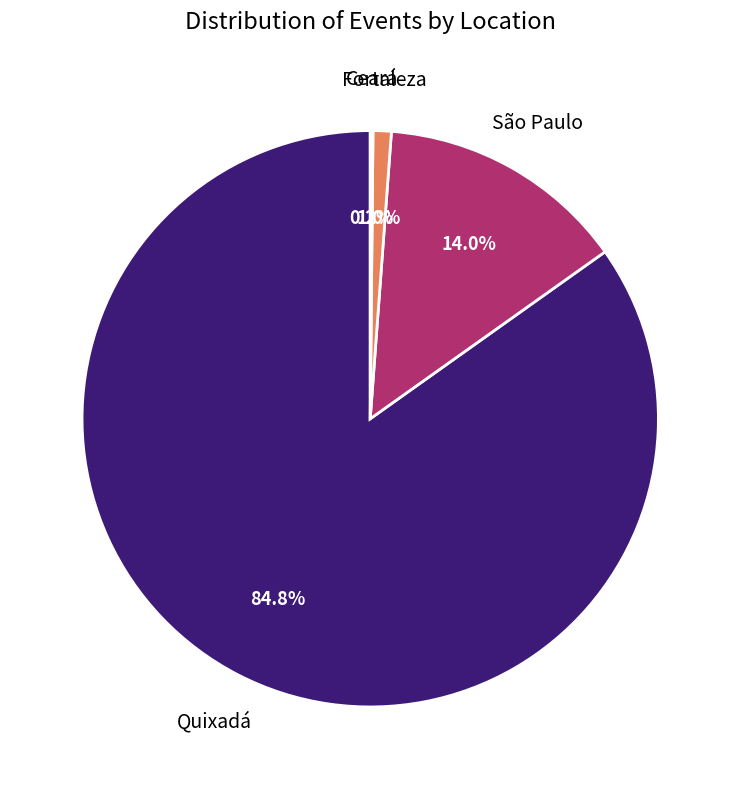

What is the largest slice in the pie chart?

Quixadá